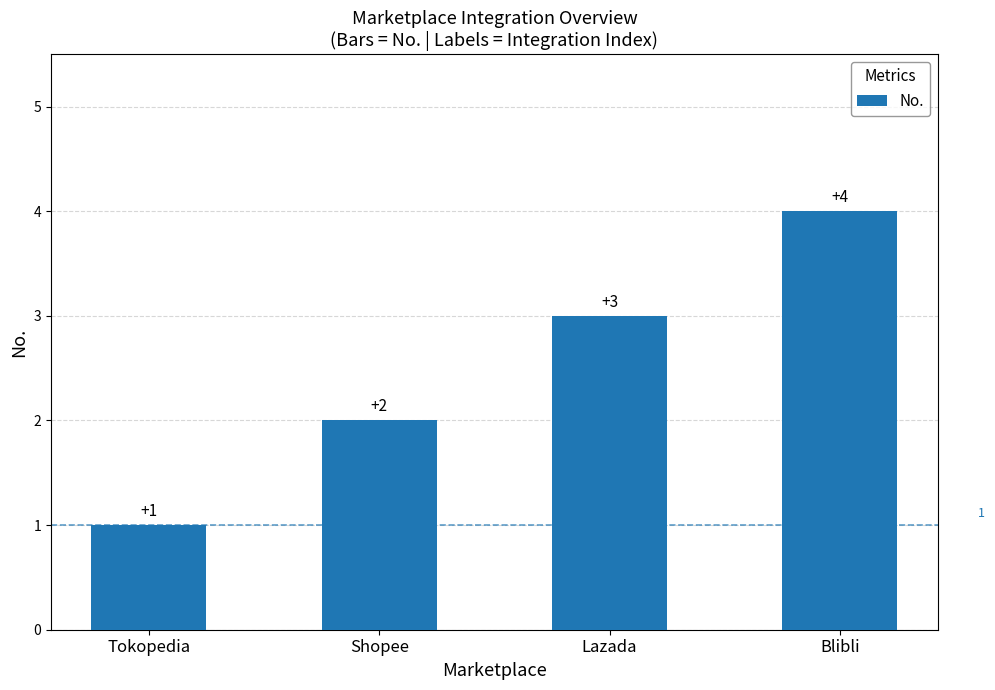

Count the values in the range 2 to 4.

3